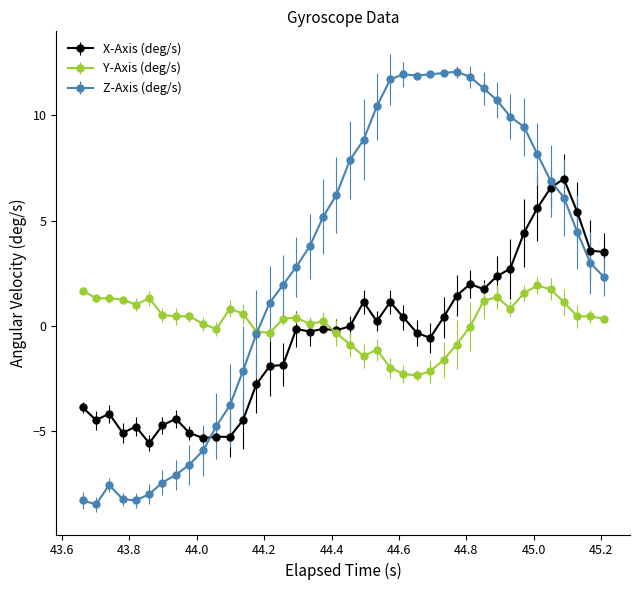

How many series are shown in this chart?

3